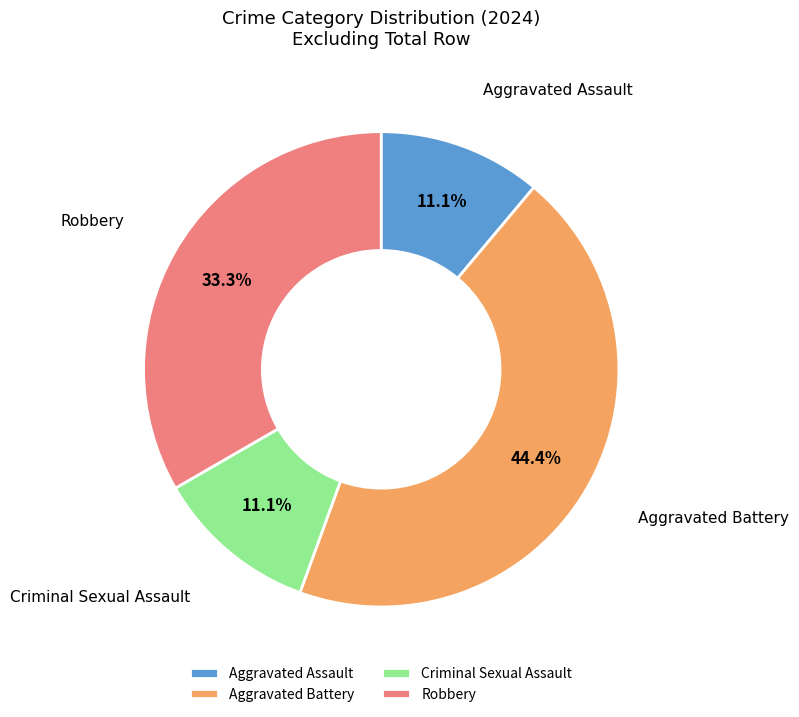

To the nearest percent, what is the average slice percentage?

25%